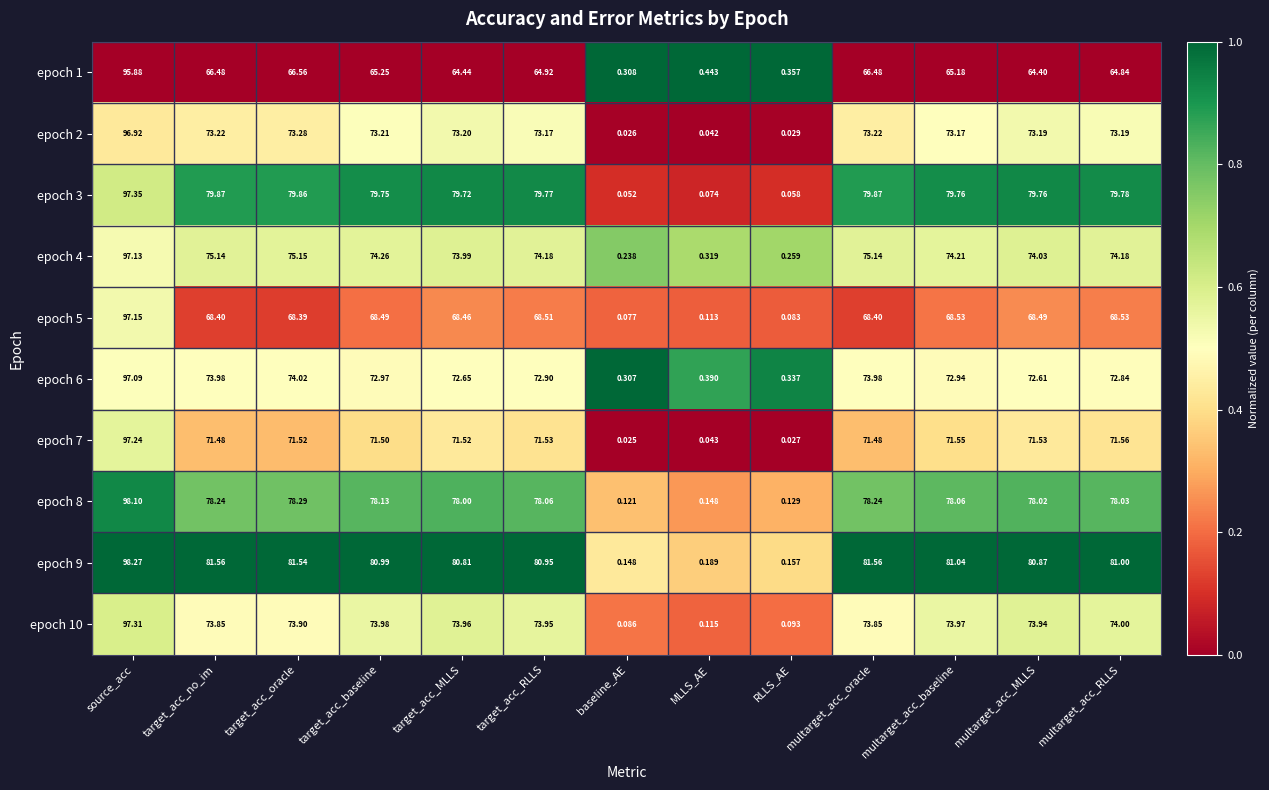

Which category has the highest value across all series?

source_acc